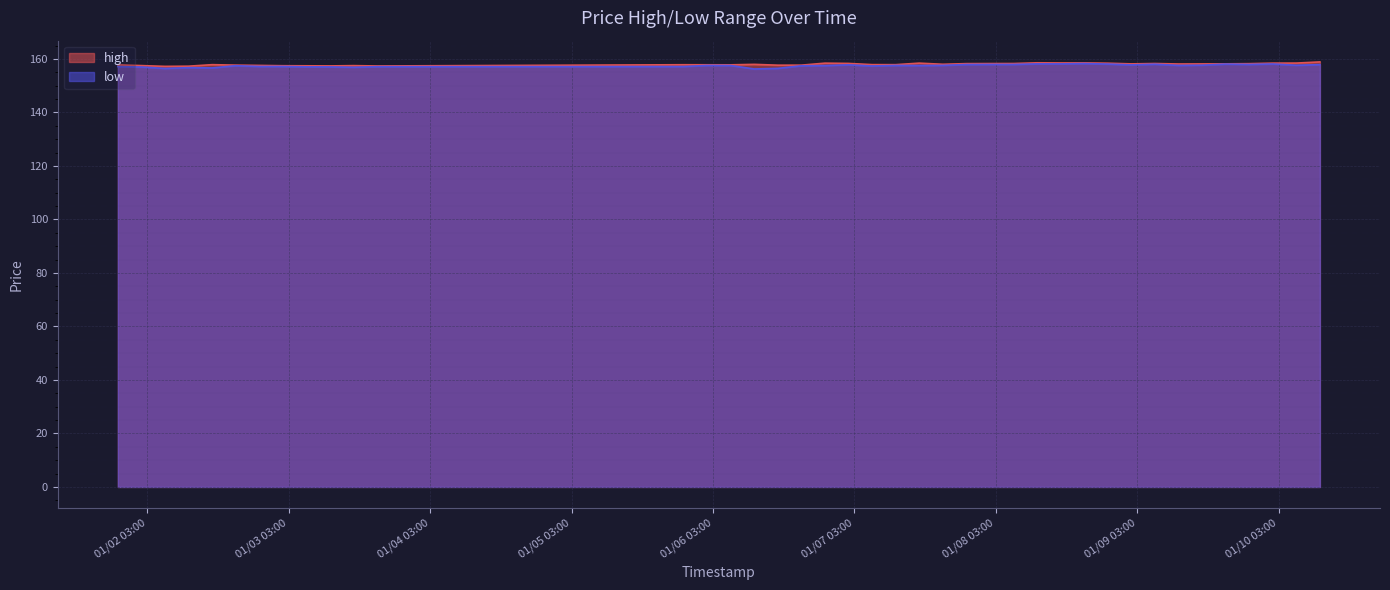

Which series has the largest total across all categories?

high